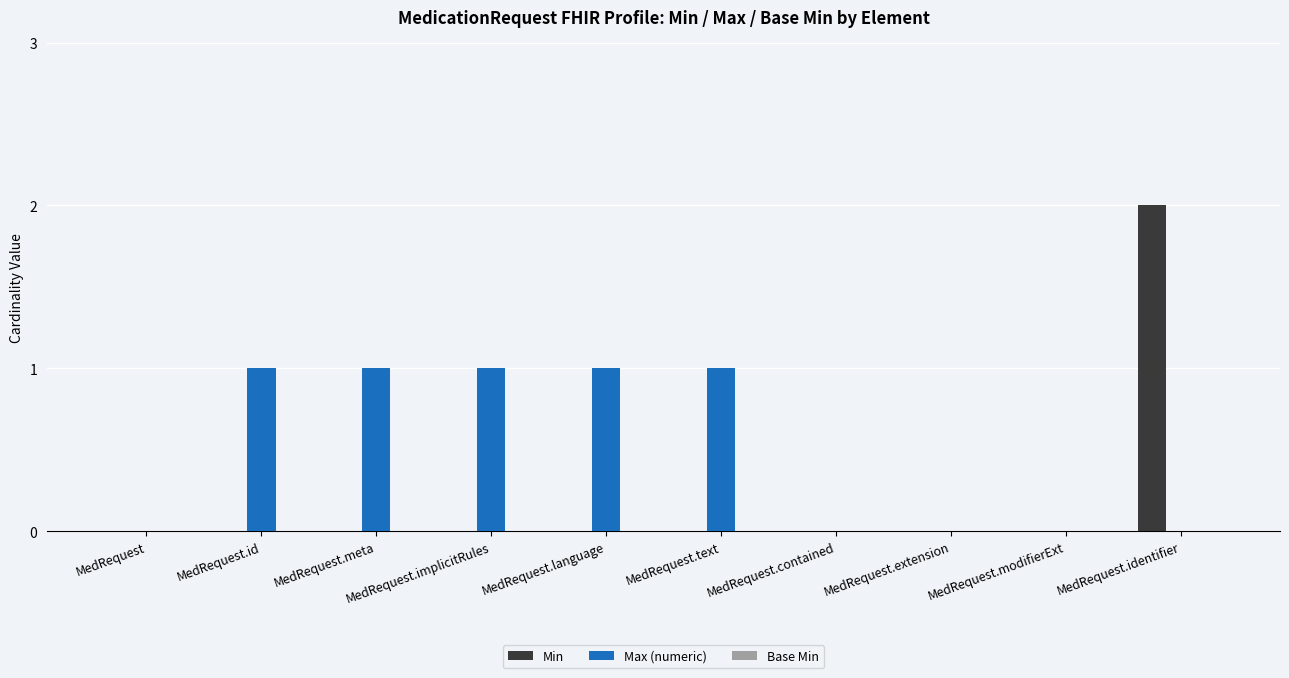

Is it true that Min equals -1 at MedRequest.contained?

False